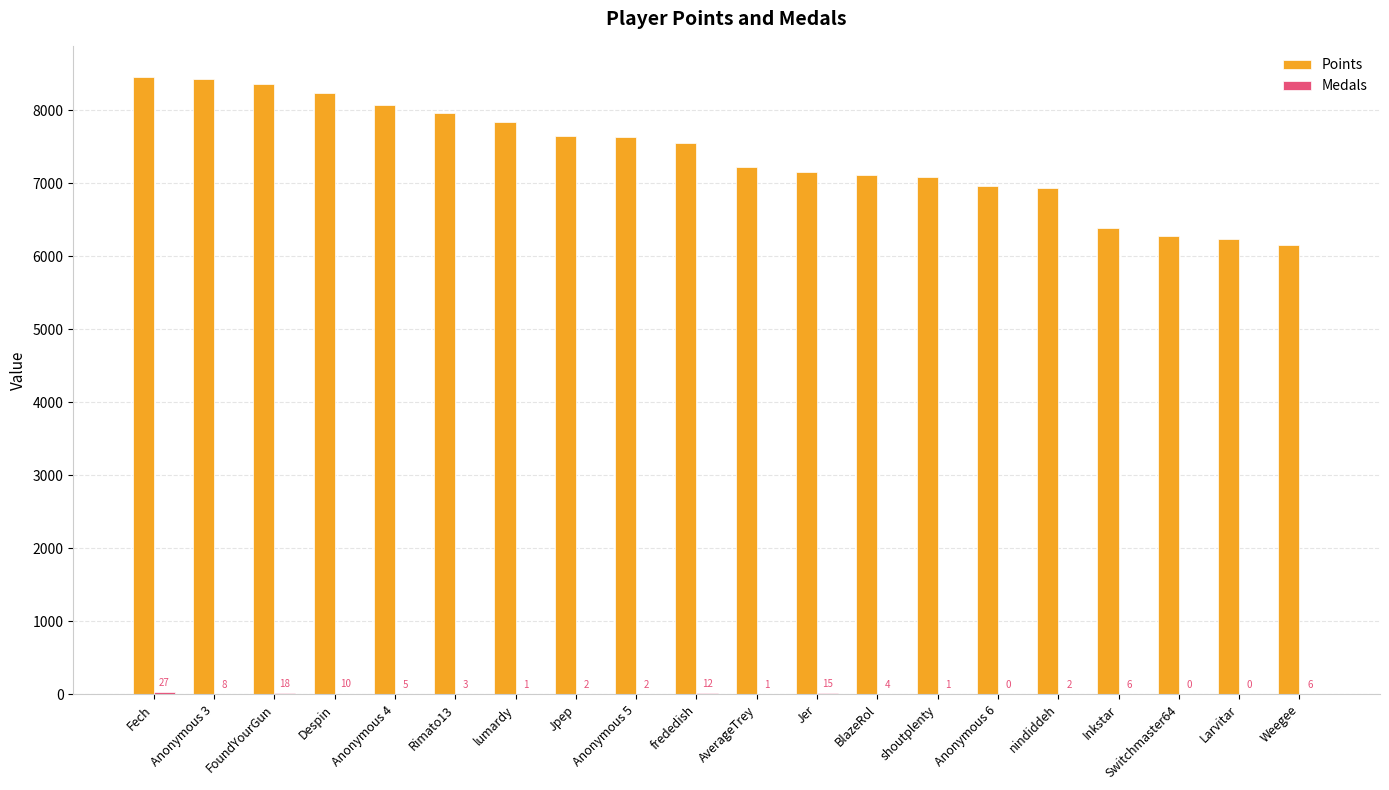

True or false: Points has a value of 11202 at Anonymous 5.

False